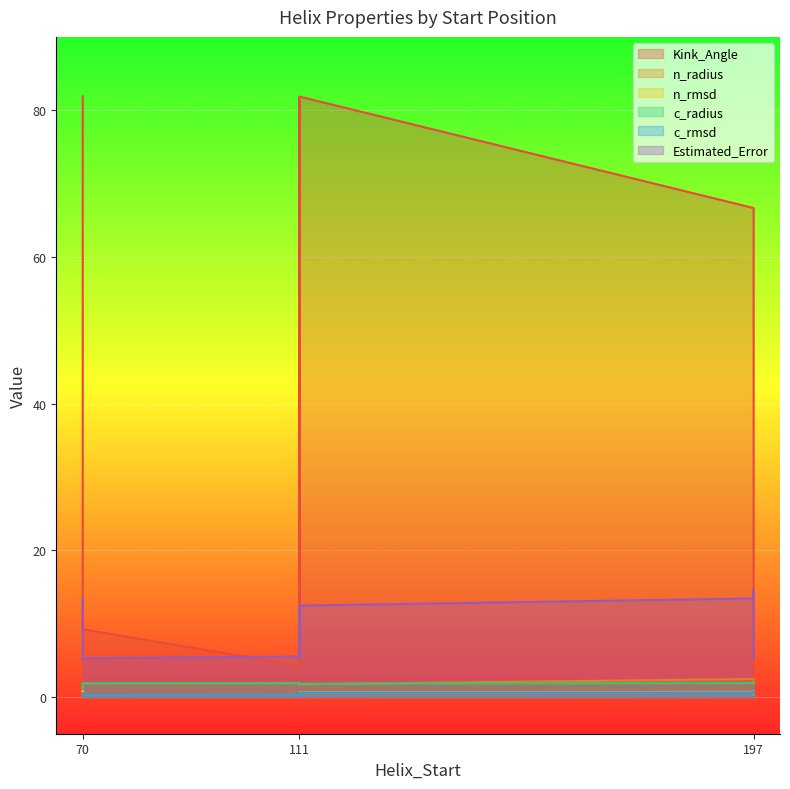

What is the highest value of the Estimated_Error series?

14.5